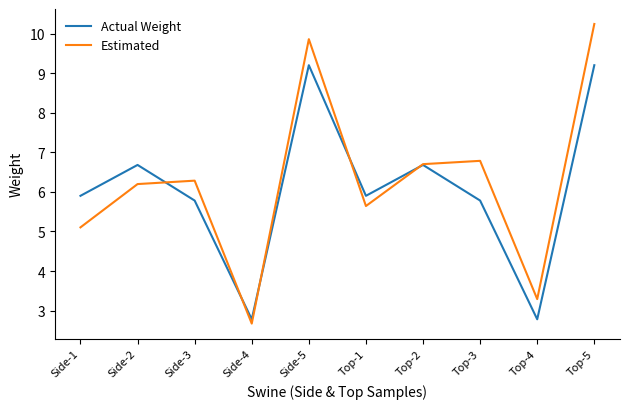

Rank the series by their average value, from lowest to highest.

Actual Weight, Estimated